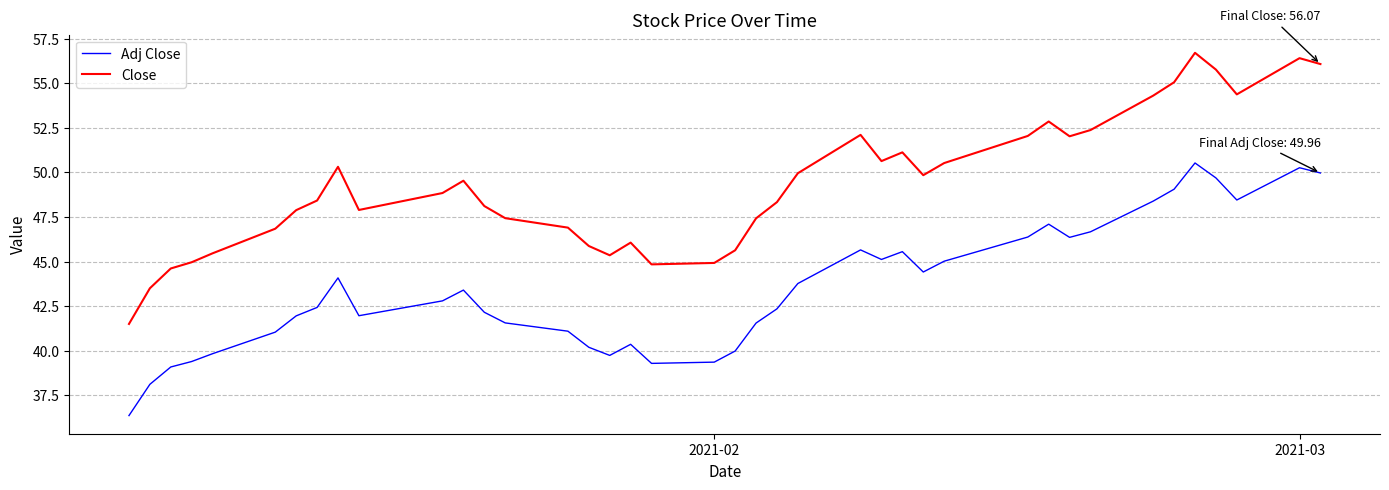

In Adj Close, how many points are lower than both neighbors (excluding endpoints)?

7